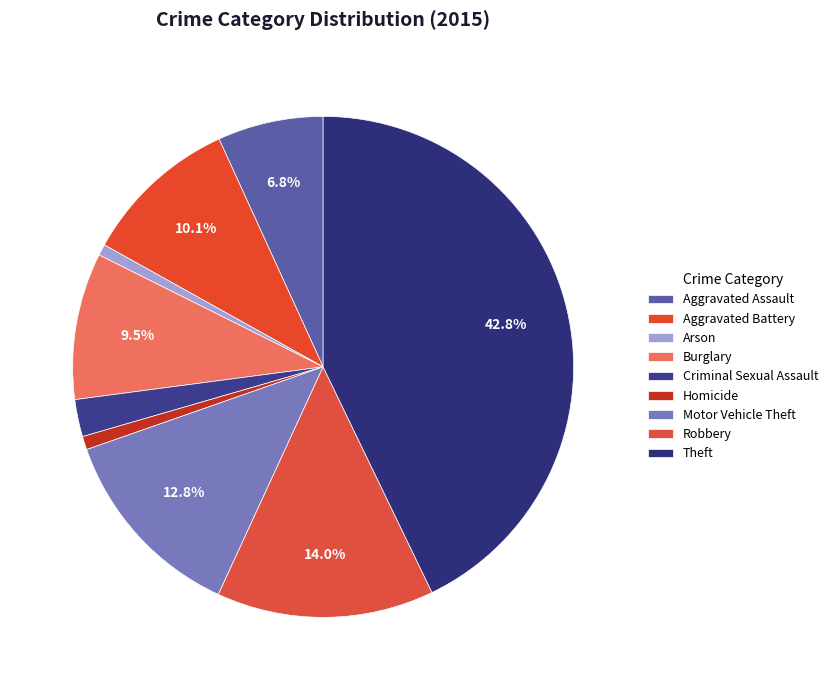

To the nearest percent, what is the average slice percentage?

11%